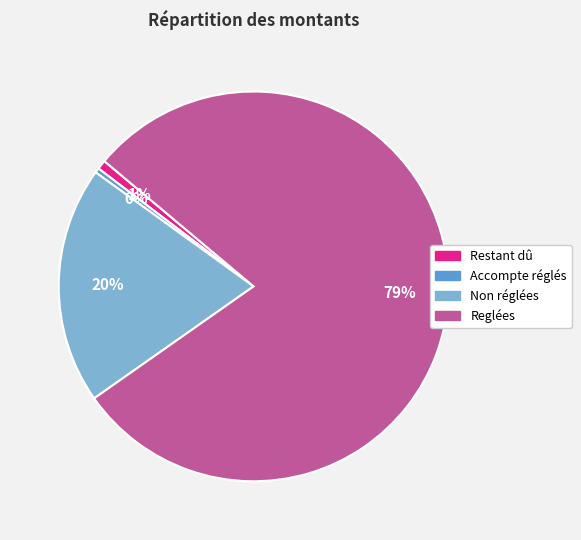

The Reglées slice represents 79% of the pie. True or false?

True